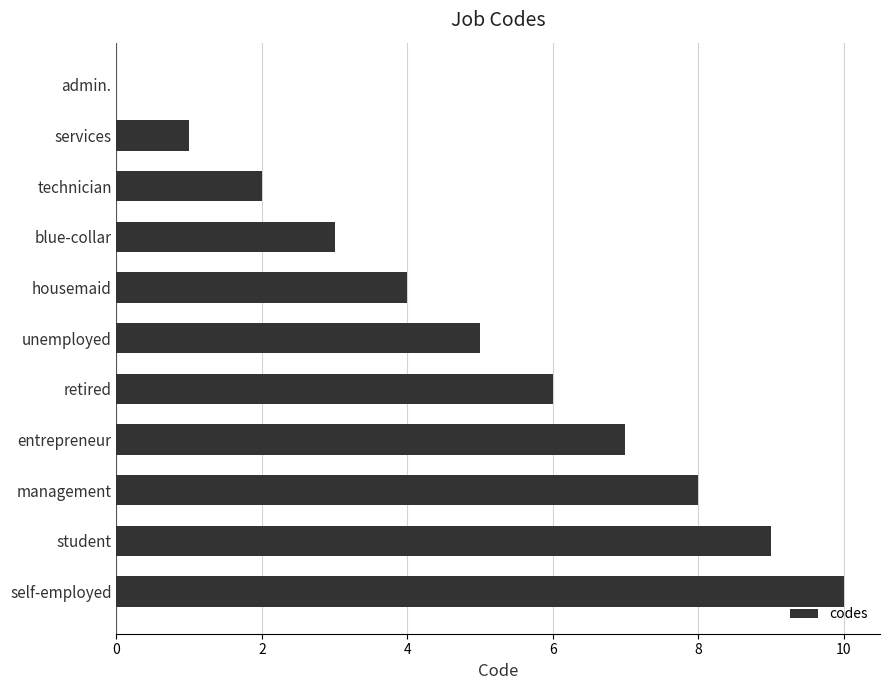

Is it true that the value at technician is 4?

False